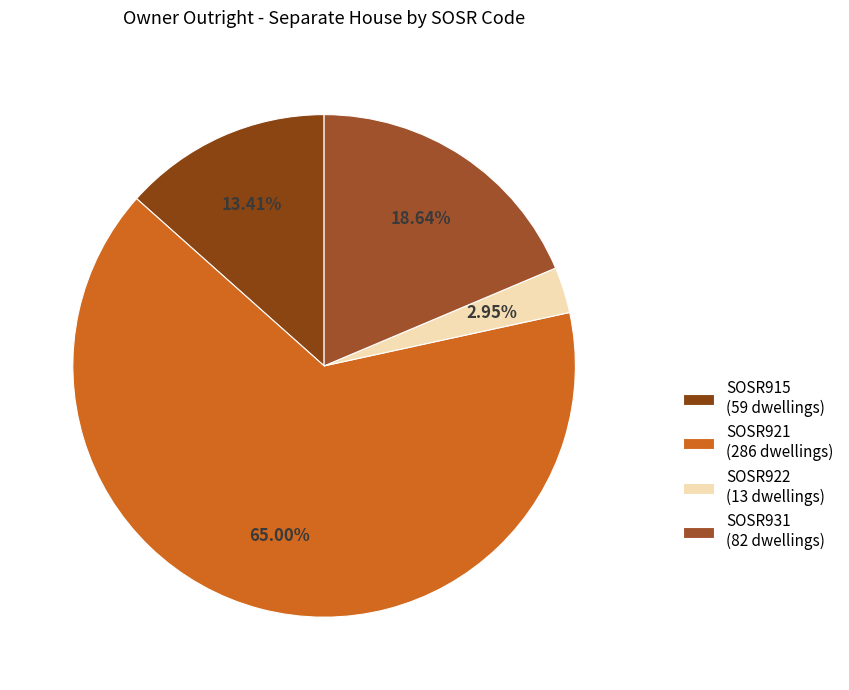

How many slices are in this pie chart?

4